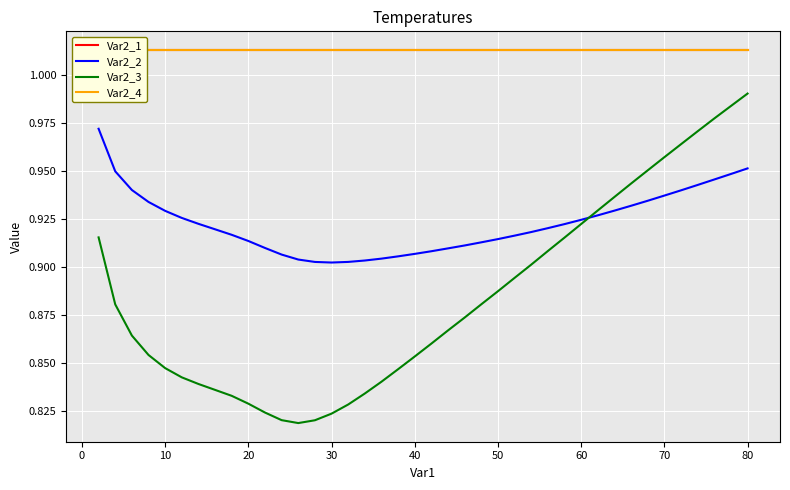

What is the average value of the Var2_3 series?

0.9